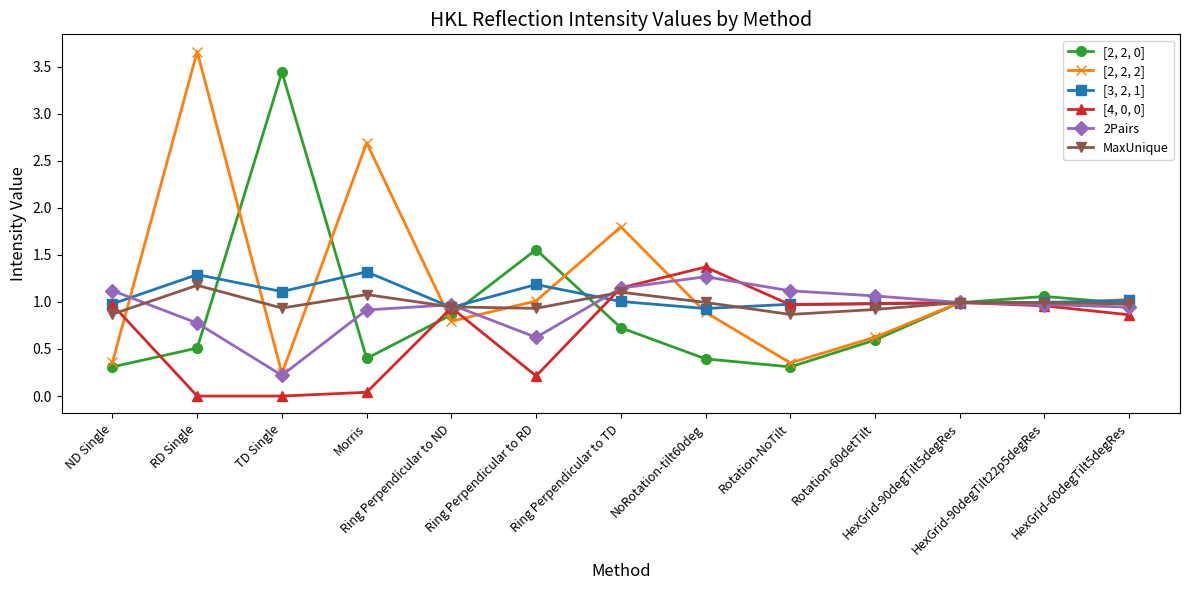

How many data points does each series have?

13